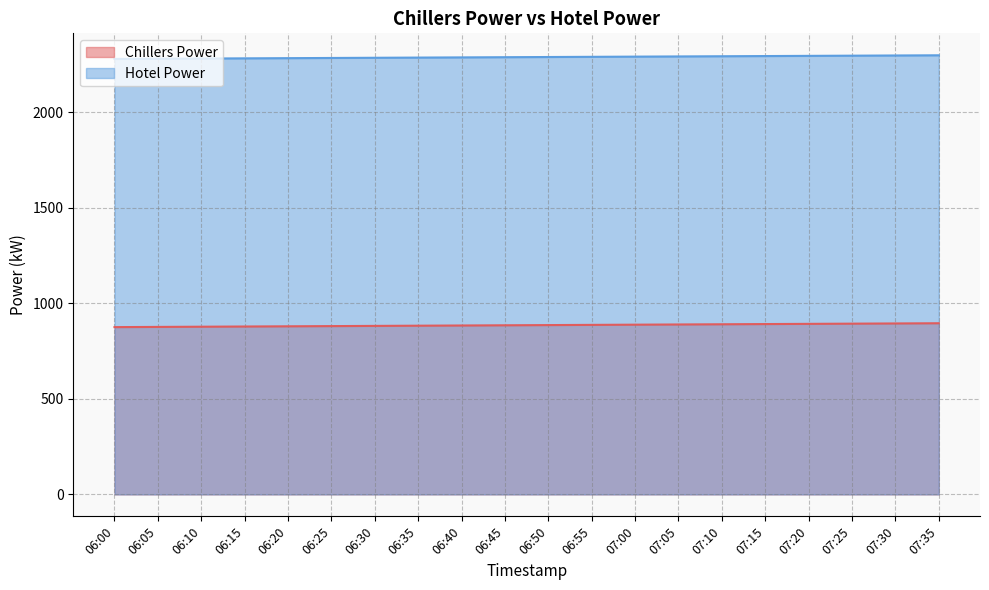

True or false: Hotel Power has a value of 1035.3 at 07:05.

False